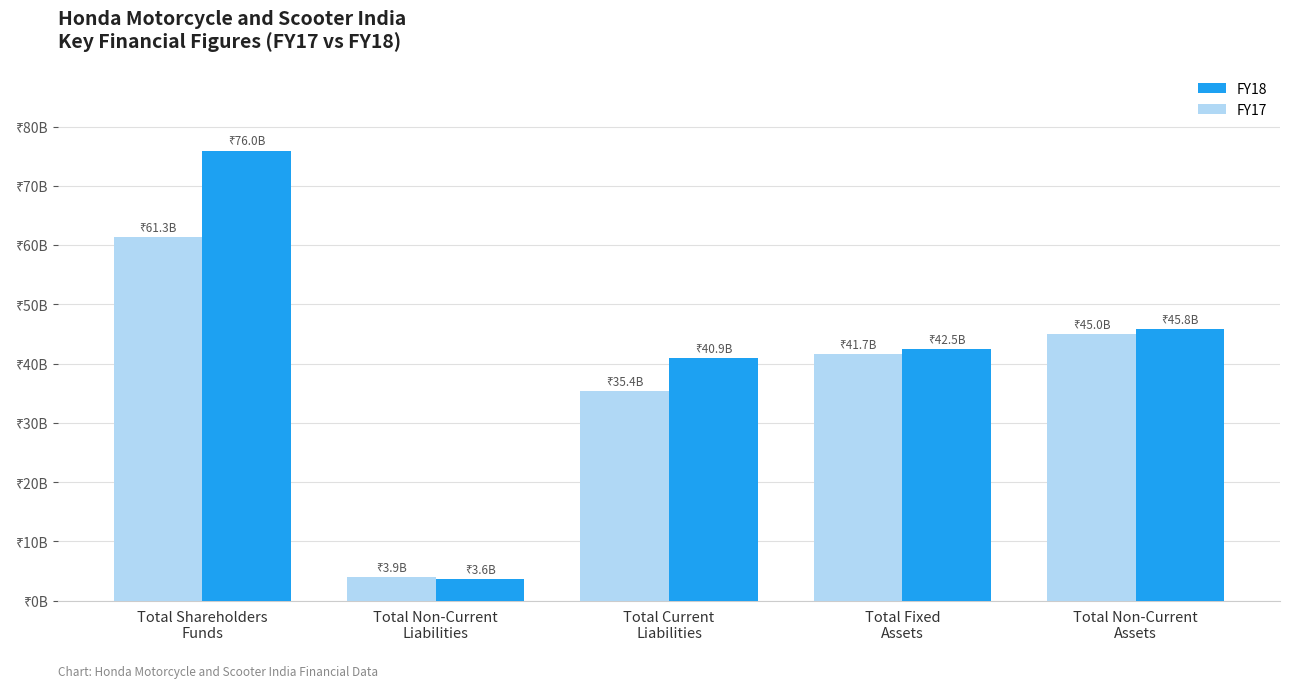

Between Total Fixed
Assets and Total Non-Current
Liabilities, which is larger?

Total Fixed
Assets